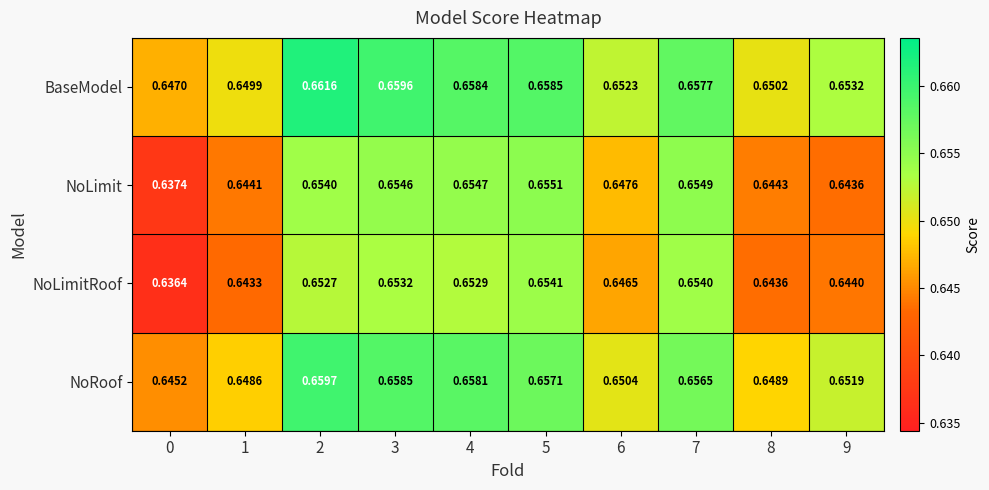

What is the total value across all series at 3?

2.6